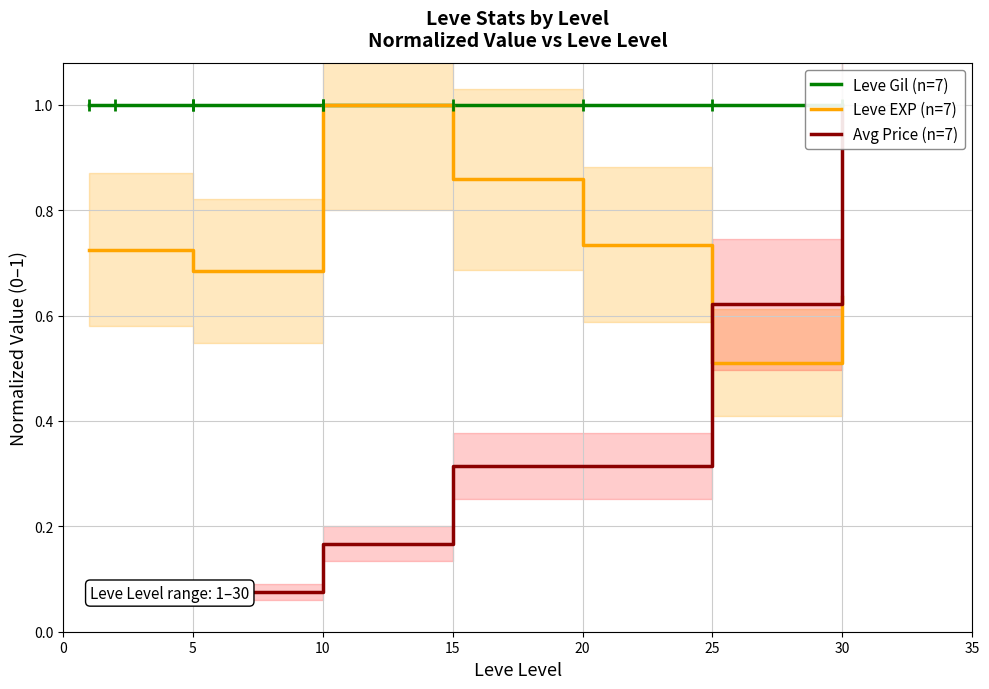

Where is the first local maximum for Leve EXP (n=7)?

10